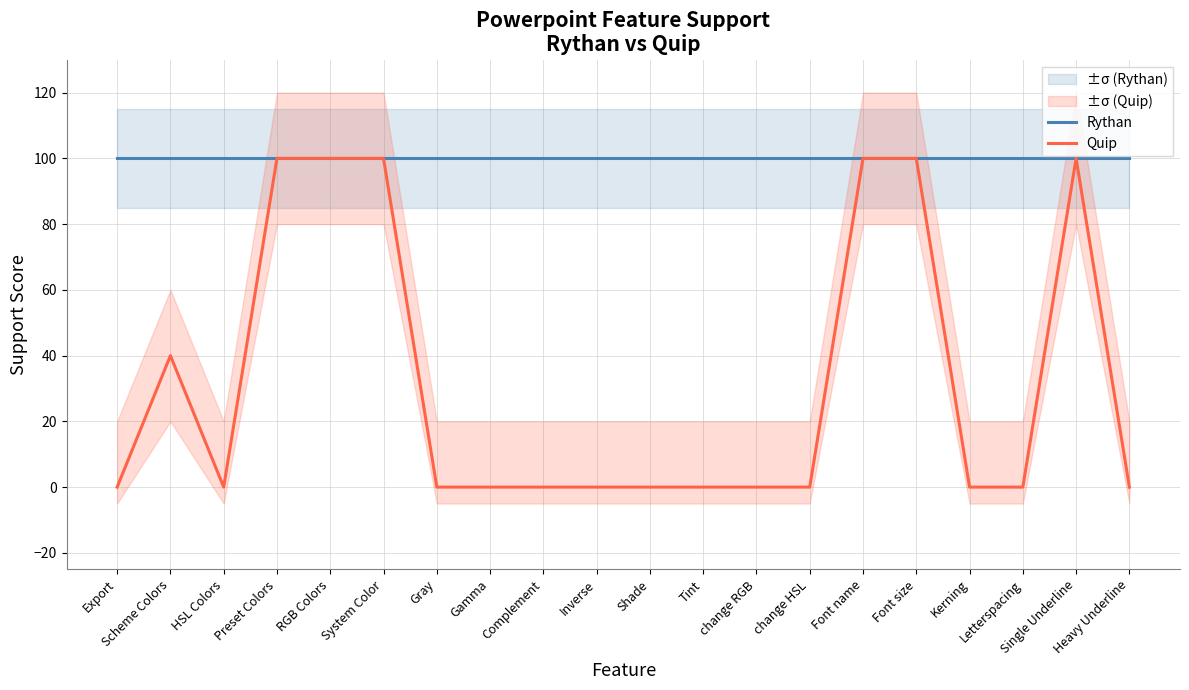

Is it true that Quip equals 0 at Tint?

True